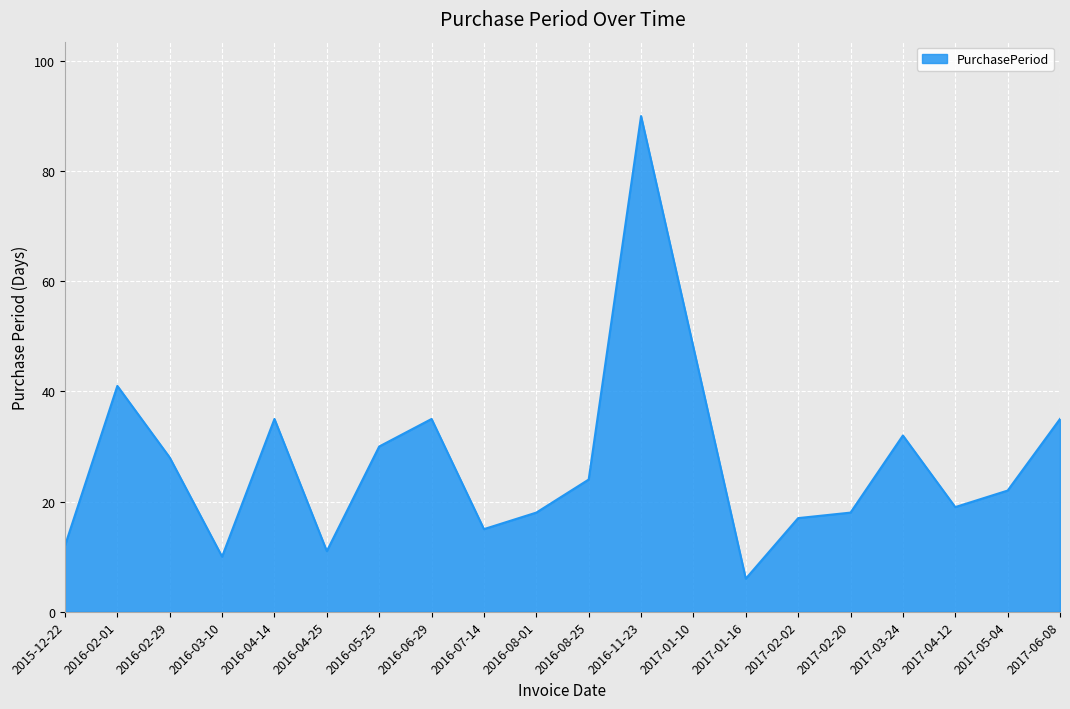

The value at 2016-05-25 is 50. True or false?

False